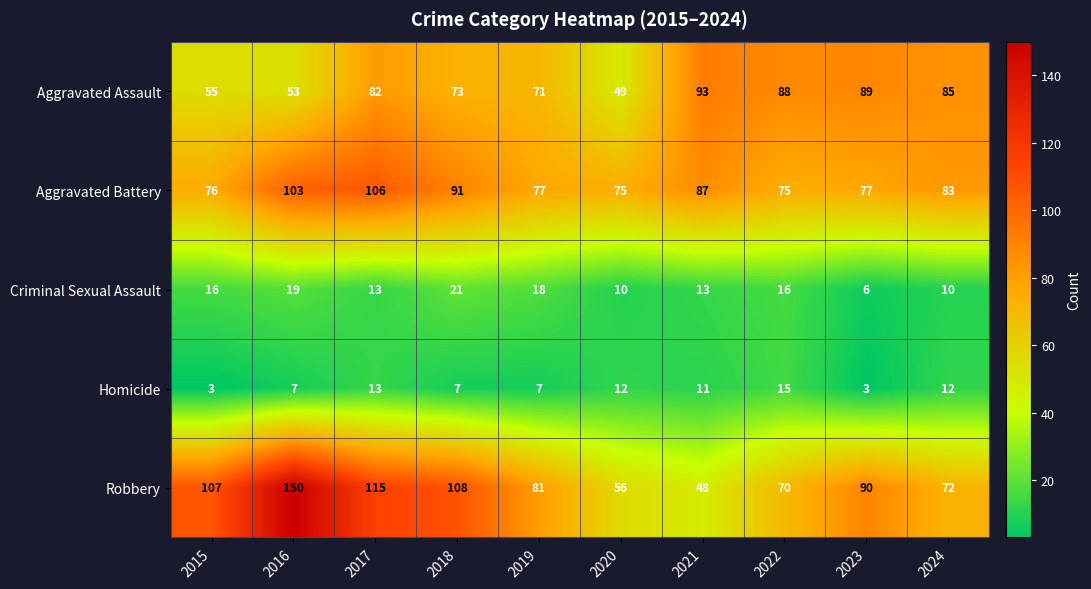

True or false: Aggravated Assault has a value of 40 at 2019.

False